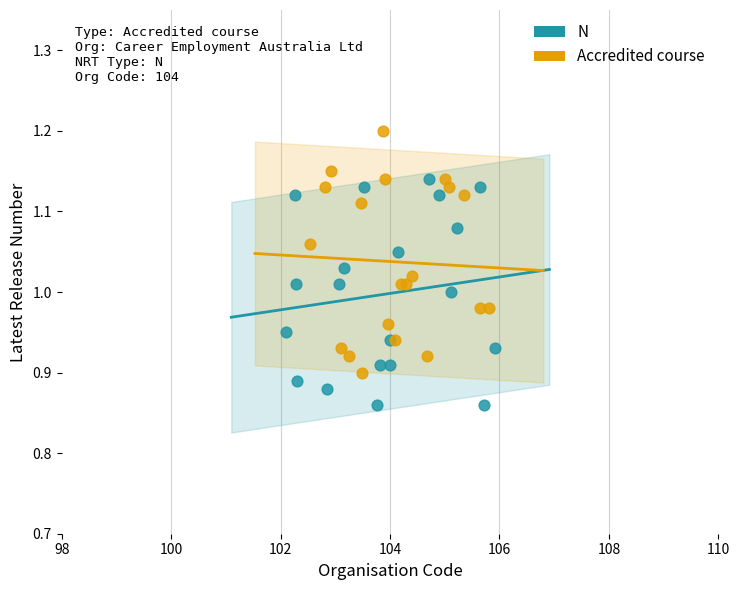

Which series contains the lowest Y value?

N